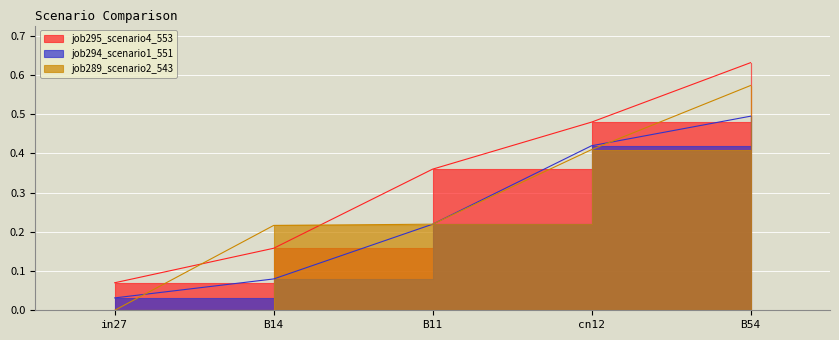

Which series has the largest range (max minus min)?

job289_scenario2_543